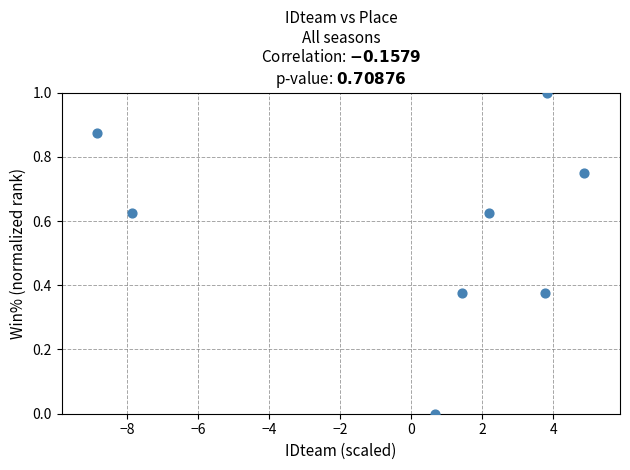

What is the range of X values (max minus min)?

13.7